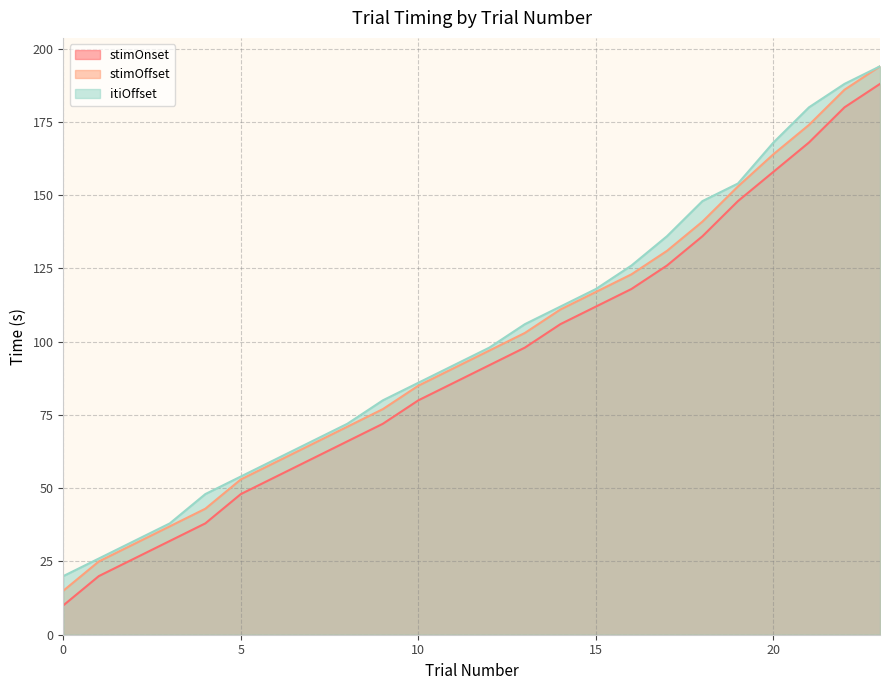

Rank the series by their maximum value, from lowest to highest.

trialN, stimOnset, stimOffset